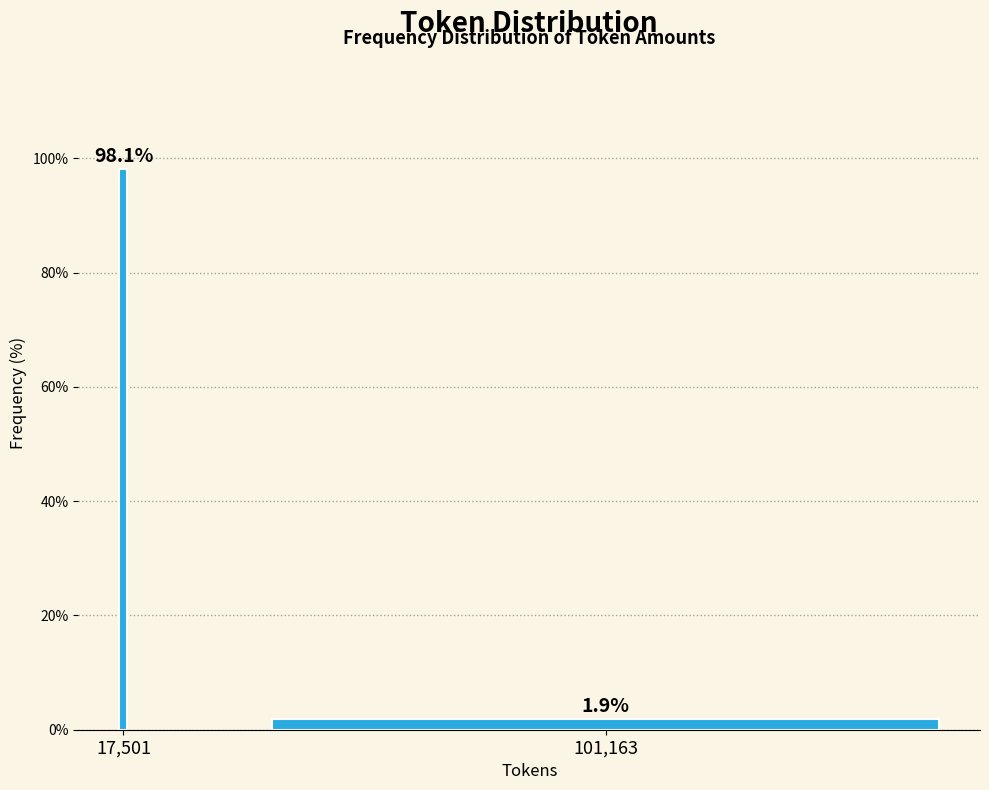

Reading left to right, extract all data points from this chart.

17,501=98.1	101,163=1.9